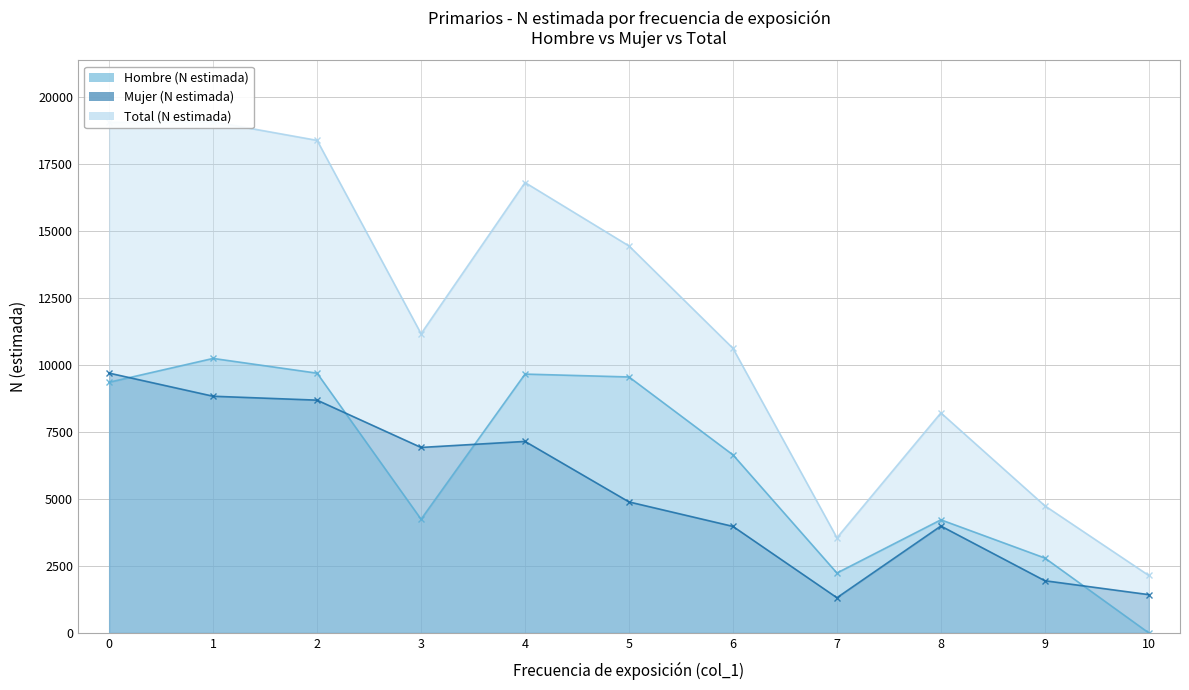

Reading left to right, list all the values displayed in this chart.

Hombre (N estimada): 0=9351	1=10239	2=9689	3=4241	4=9655	5=9548	6=6642	7=2235	8=4220	9=2795	10=0
Mujer (N estimada): 0=9691	1=8829	2=8683	3=6919	4=7144	5=4887	6=3974	7=1314	8=3988	9=1948	10=1429
Total (N estimada): 0=19041	1=19068	2=18372	3=11160	4=16799	5=14435	6=10616	7=3549	8=8208	9=4743	10=2143